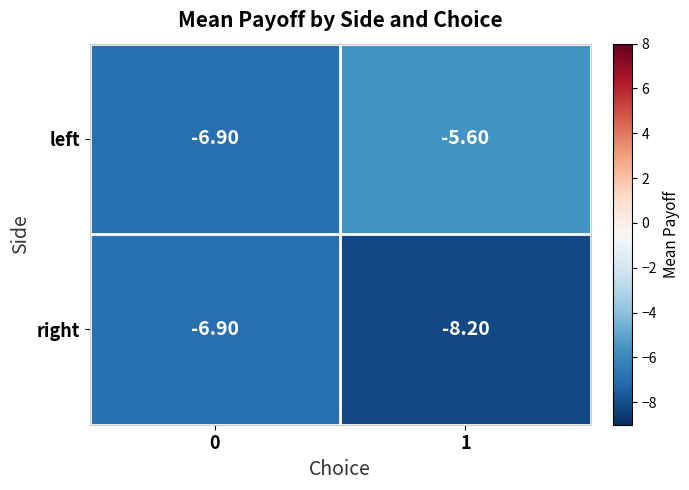

List the series in order of their peak value, highest first.

left, right